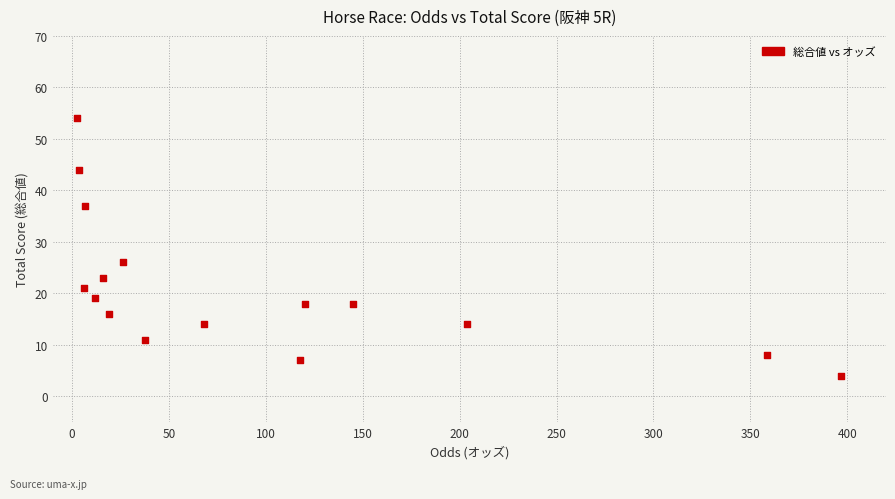

What is the range of Y values (max minus min)?

50